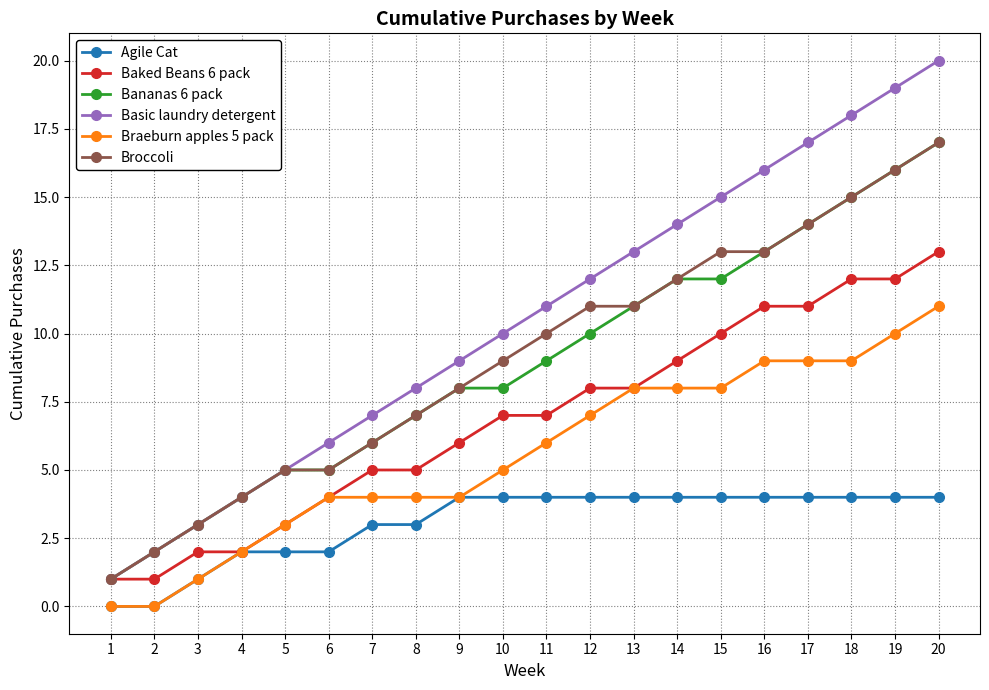

What is the difference between the Braeburn apples 5 pack values at 17 and 3?

8